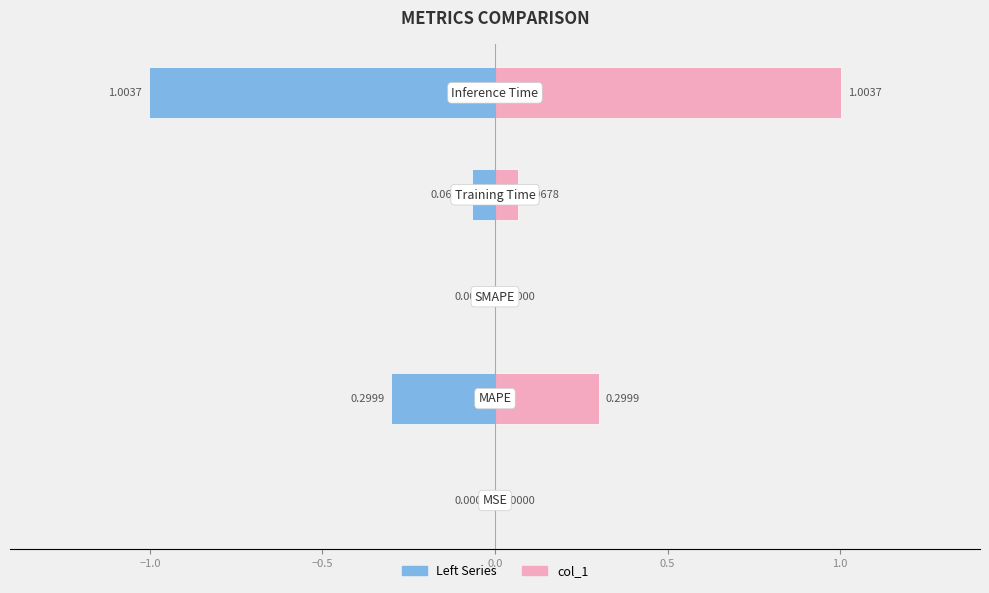

Which series has the widest spread of values?

col_1 (left)